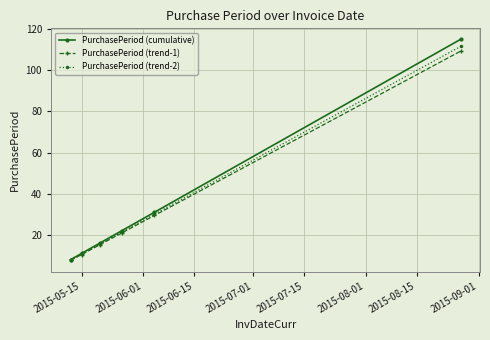

How many lines are shown in the chart?

3